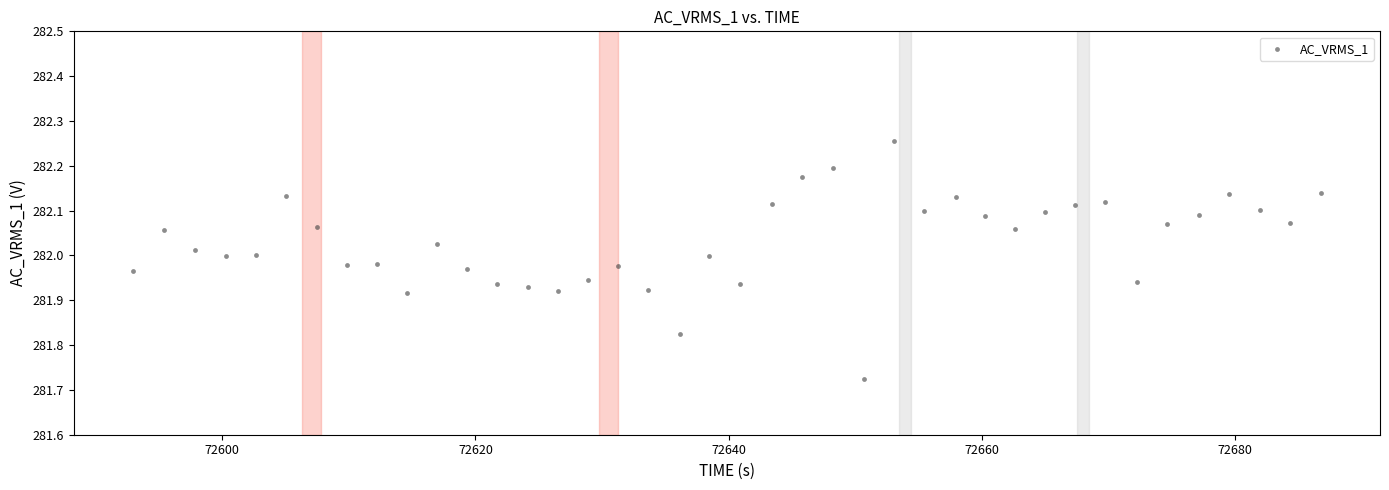

What is the range of Y values (max minus min)?

0.5